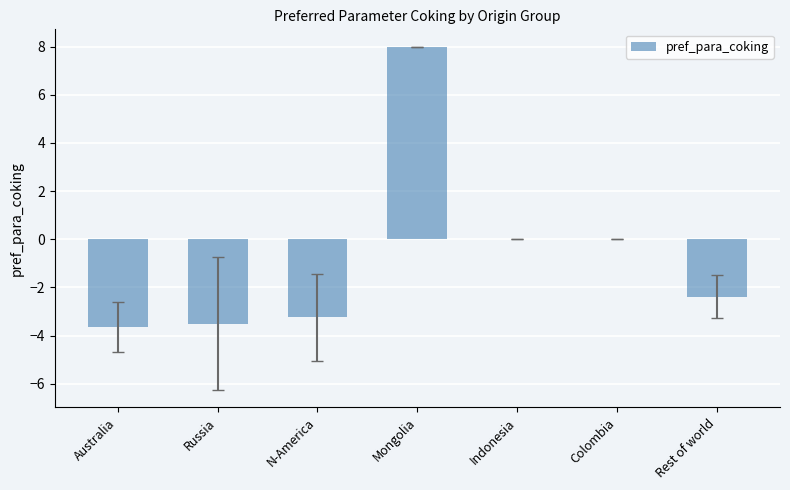

Reading left to right, transcribe all the data shown in this chart.

-3.6	-3.5	-3.2	8.0	0.0	0.0	-2.4